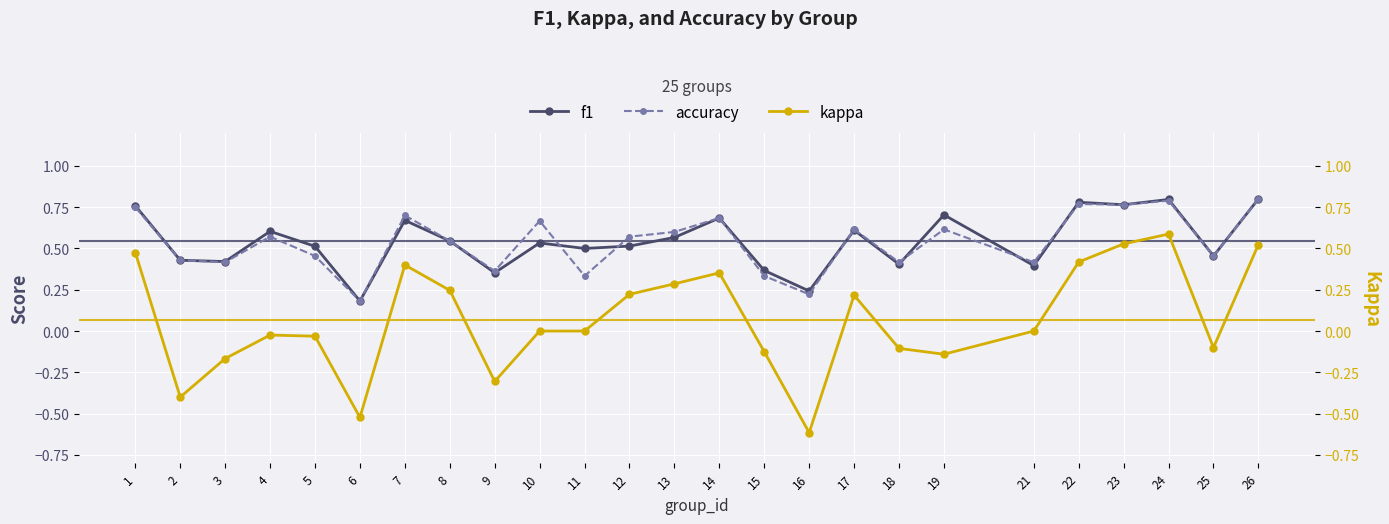

At how many categories does at least one series exceed 0?

25